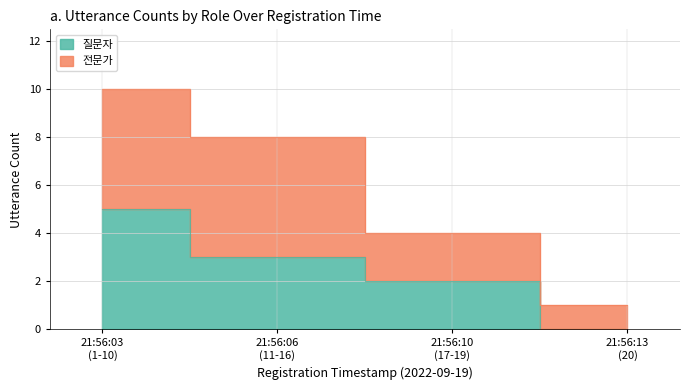

Reading left to right, what are all the values shown in this chart?

5	3	2	0